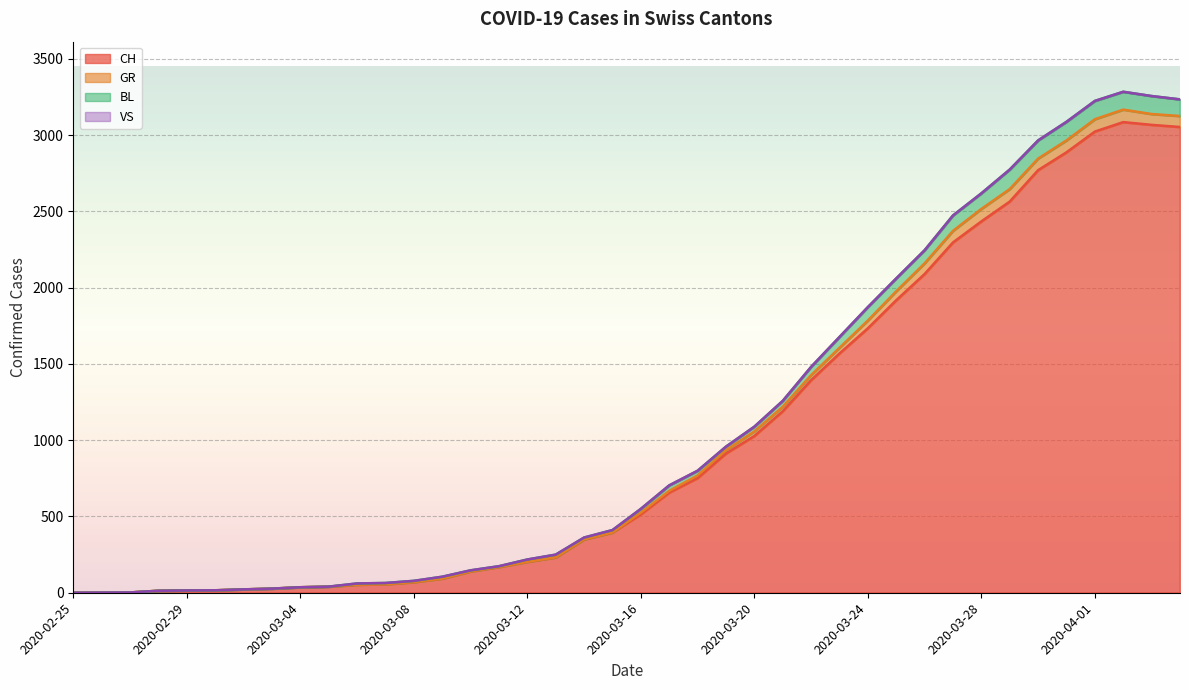

At how many categories does at least one series exceed 2978?

5